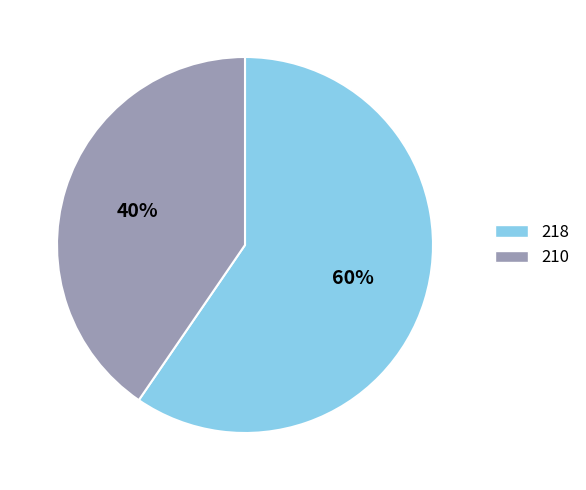

To the nearest percent, what is the average slice percentage?

50%